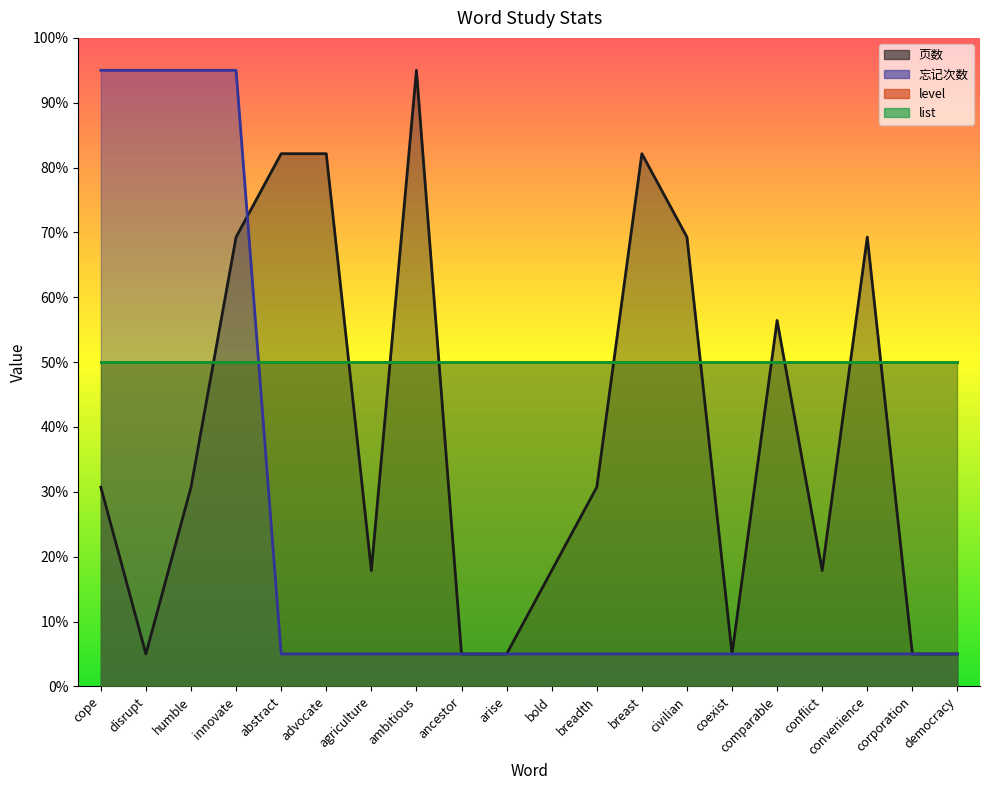

What is the sum of all 页数 values?

781.4